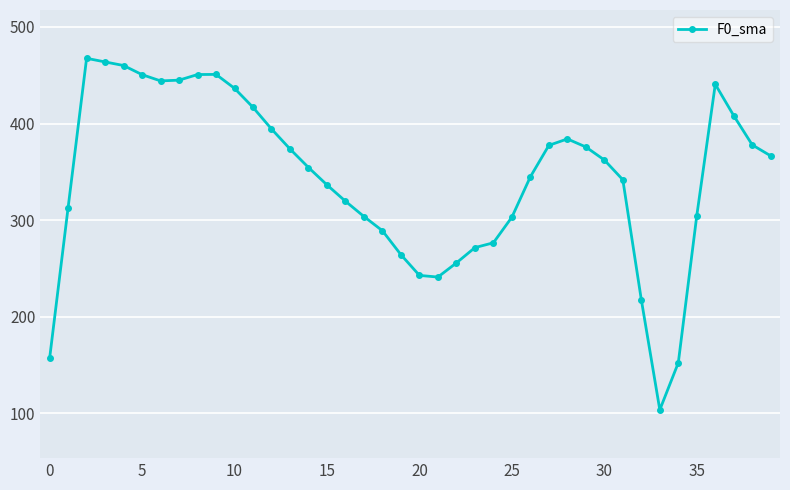

How many distinct data groups are displayed?

1